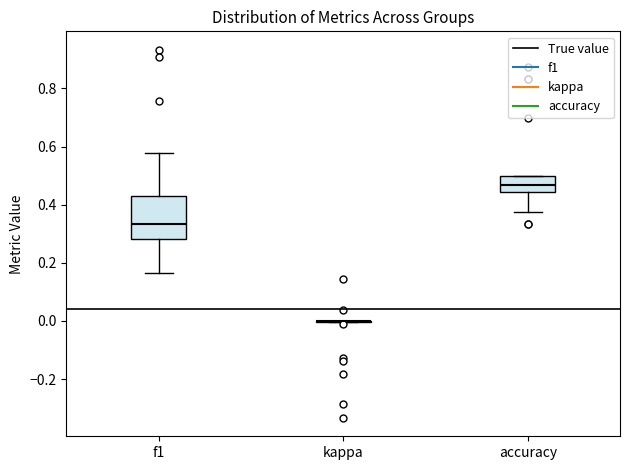

Reading left to right, transcribe this box plot: for each box, give where its median line is, the range the box spans, and where its two whiskers end, as read against the y-axis. The values are not printed on the chart, so give them approximately, as read against the axis.

f1: median 0.34, box 0.28 to 0.42, whiskers 0.16 to 0.58
kappa: box collapsed to a line at 0.00, whiskers 0.00 to 0.00
accuracy: median 0.46, box 0.44 to 0.50, whiskers 0.38 to 0.50